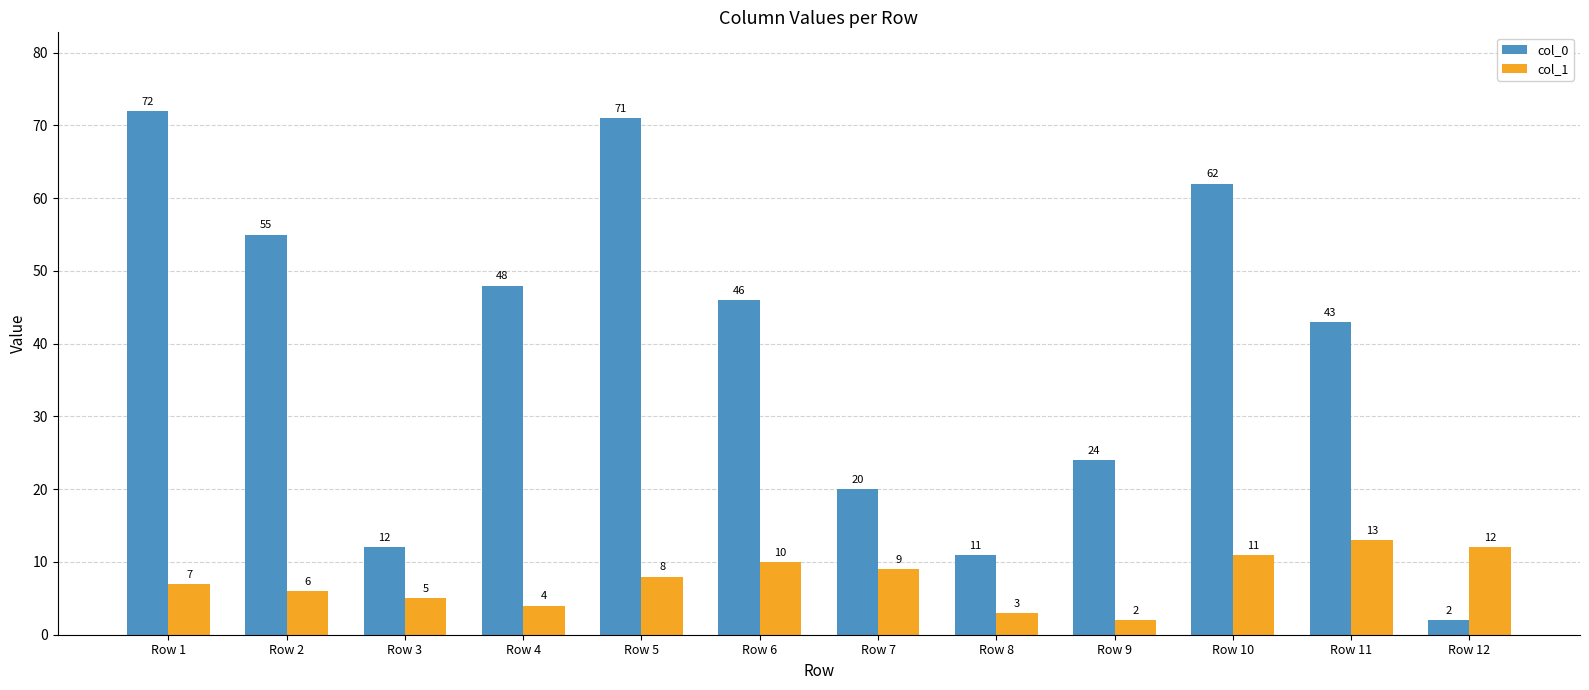

What is the value of the col_1 bar at the 6th from the left?

10